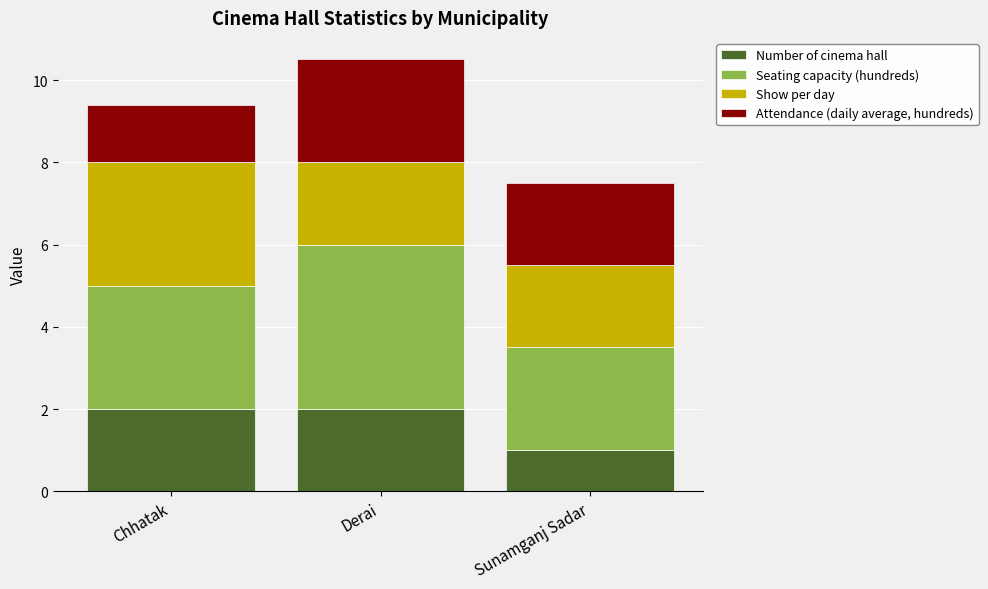

Is it true that Number of cinema hall equals 2.0 at Derai?

True